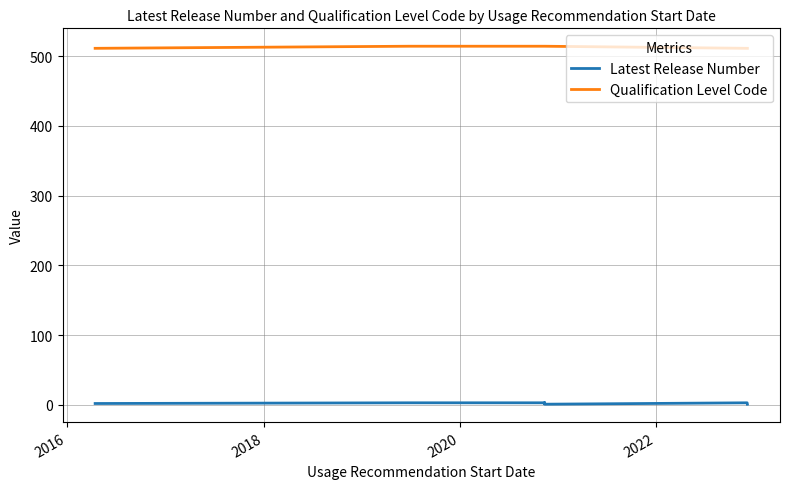

Reading left to right, what are all the values shown in this chart?

Latest Release Number: 2	3	3	2	3	1	3	1
Qualification Level Code: 511	514	514	514	514	514	511	511